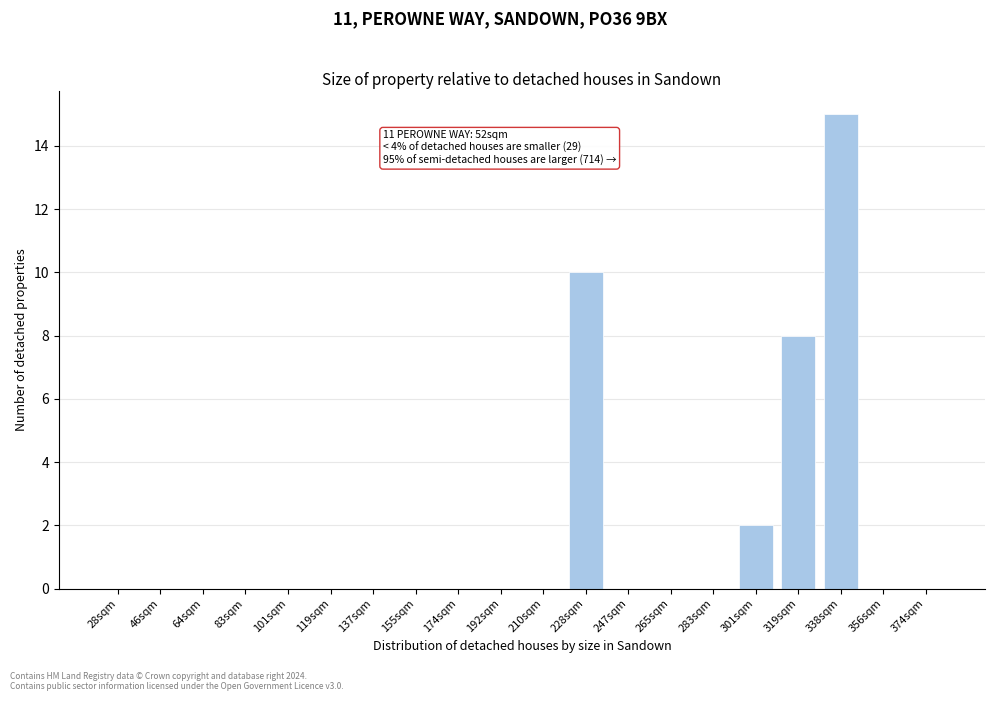

Reading left to right, what are all the values shown in this chart?

28sqm=0	46sqm=0	64sqm=0	83sqm=0	101sqm=0	119sqm=0	137sqm=0	155sqm=0	174sqm=0	192sqm=0	210sqm=0	228sqm=10	247sqm=0	265sqm=0	283sqm=0	301sqm=2	319sqm=8	338sqm=15	356sqm=0	374sqm=0